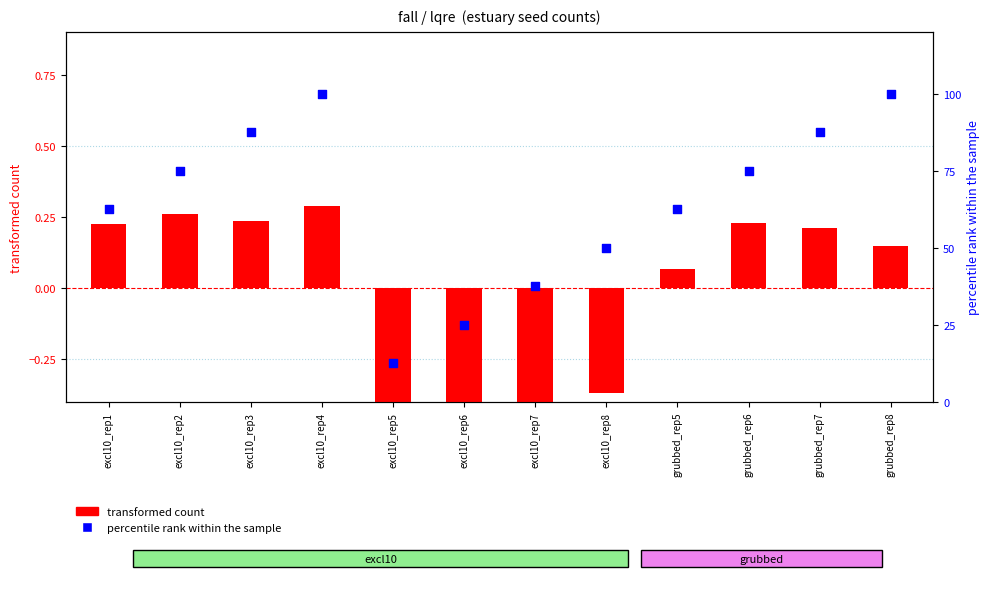

What is the total value across all series at excl10_rep5?

12.1